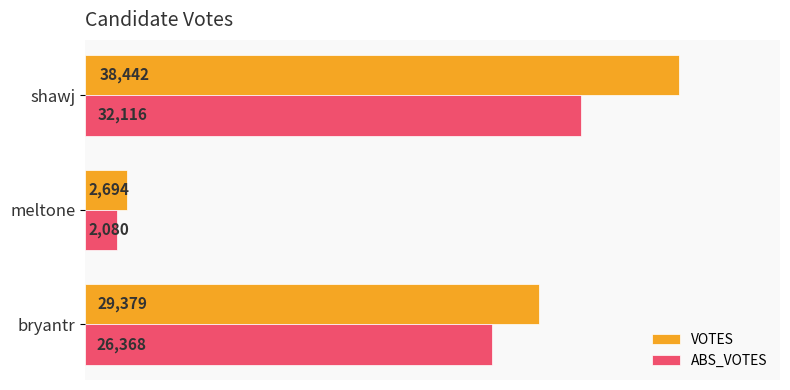

What are all the series names shown in the legend?

VOTES, ABS_VOTES